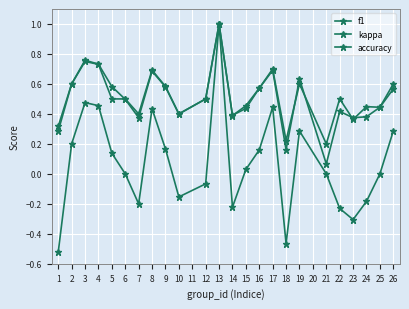

How many lines are shown in the chart?

3